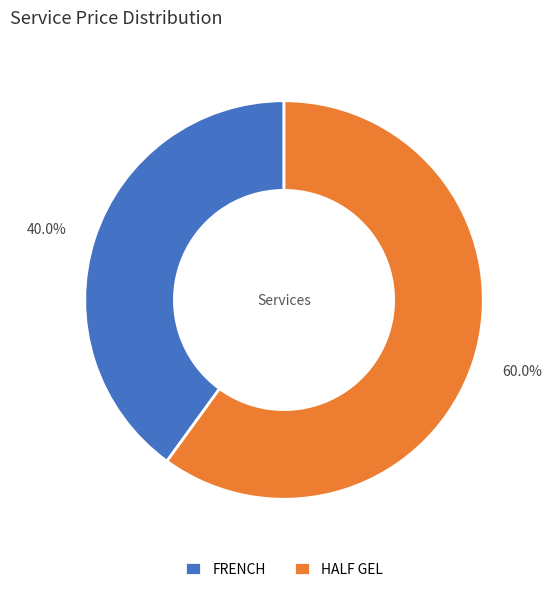

Which has a higher value, FRENCH or HALF GEL?

HALF GEL